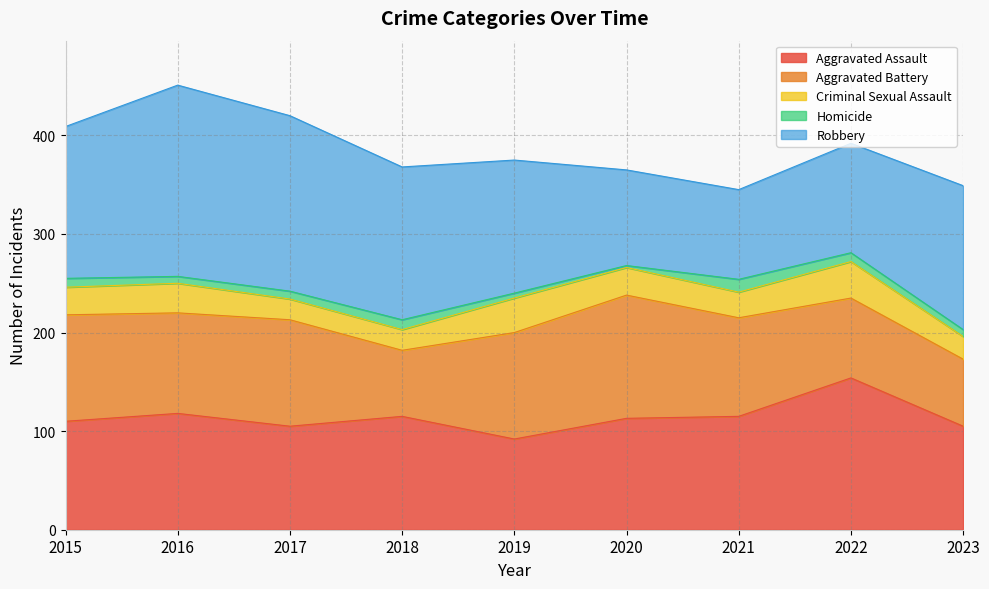

Which series changed the most between 2018 and 2022?

Robbery